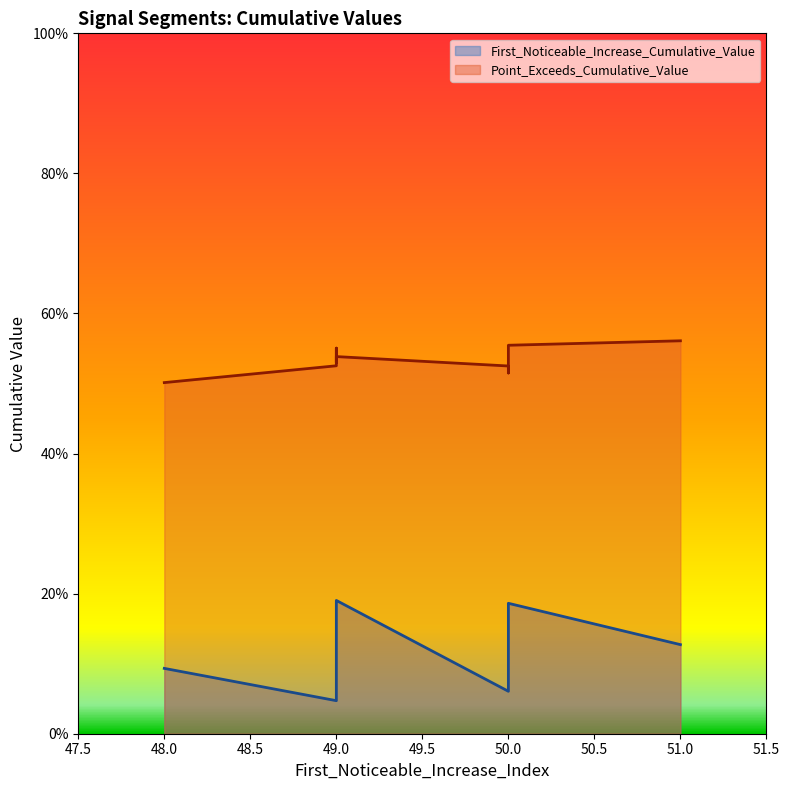

Which series has the largest range (max minus min)?

First_Noticeable_Increase_Cumulative_Value